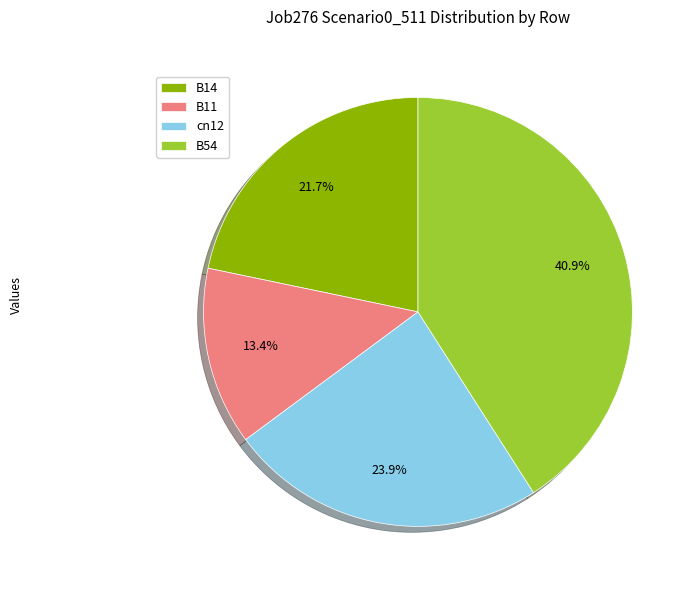

Count the number of slices in the pie.

4